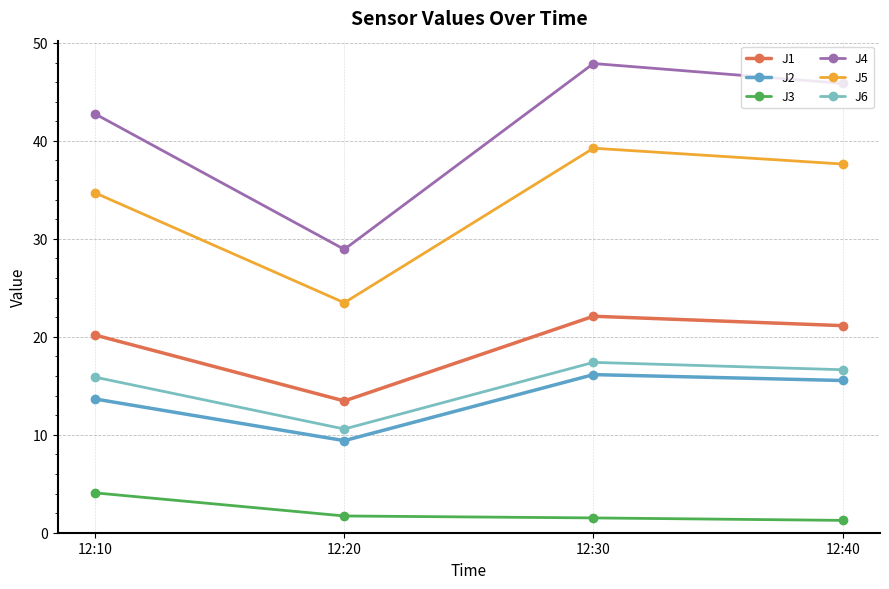

The value of J5 at 12:40 is 50.6. True or false?

False